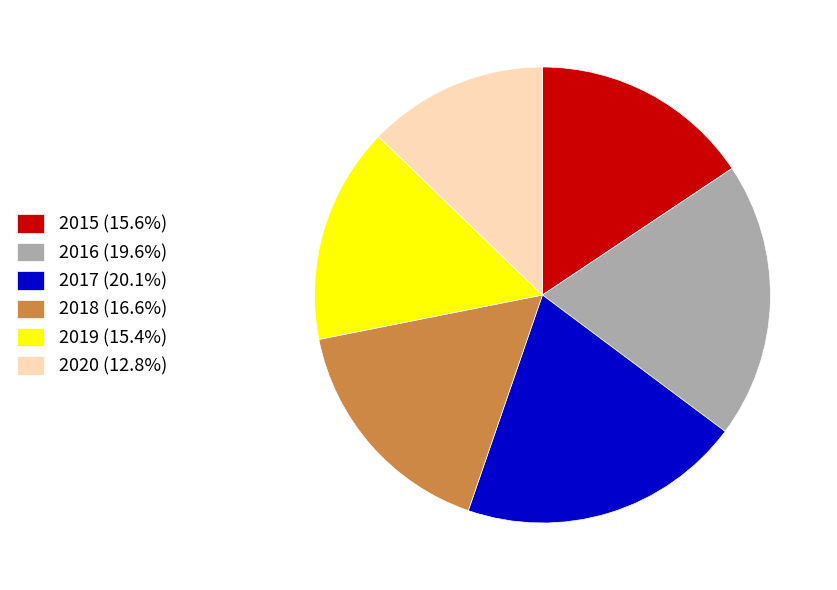

What is the ratio of the value at 2015 to the value at 2020?

1.2